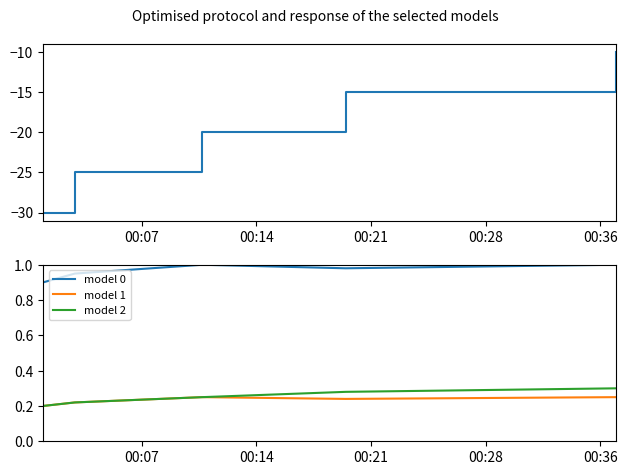

What is the minimum value shown in the chart?

-30.0